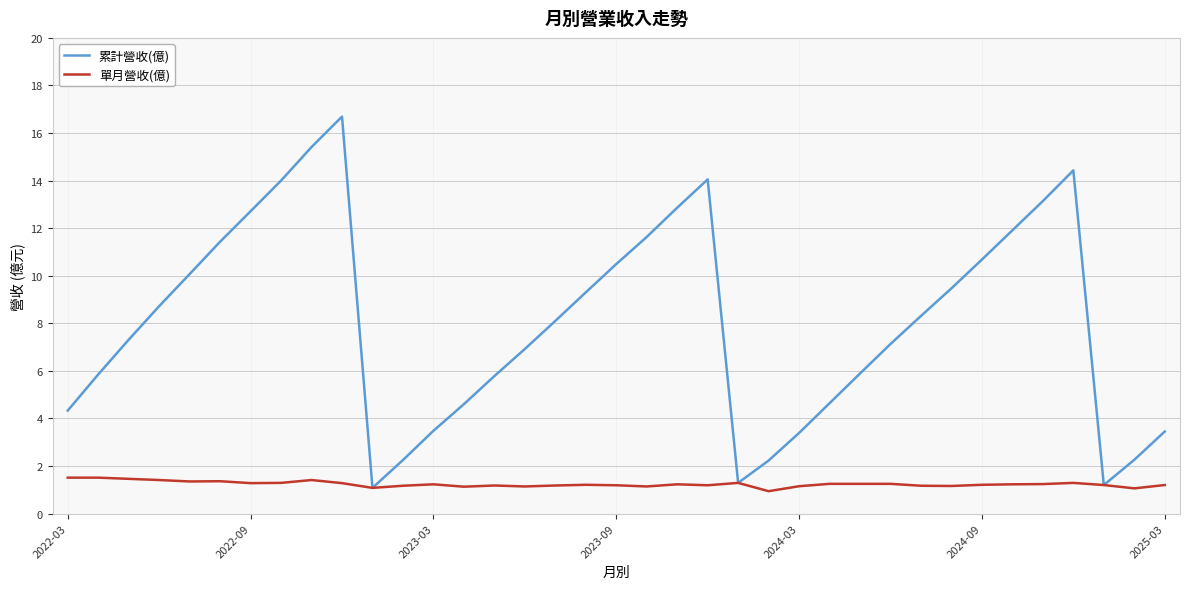

What is the average value of the 單月營收(億) series?

1.2